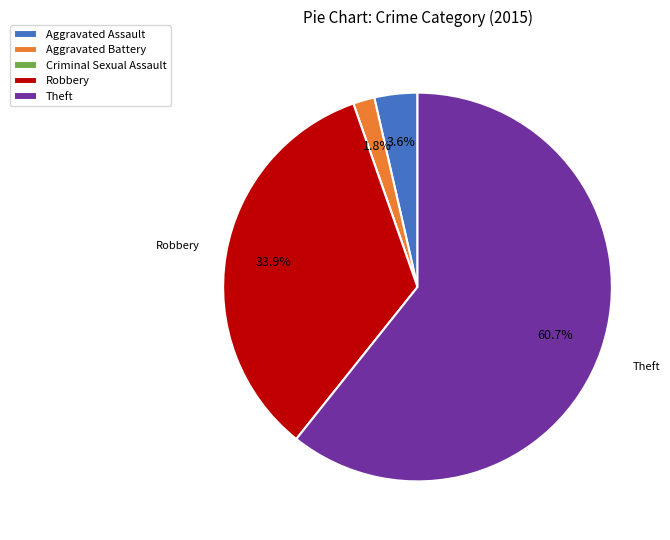

Between Robbery and Theft, which is larger?

Theft